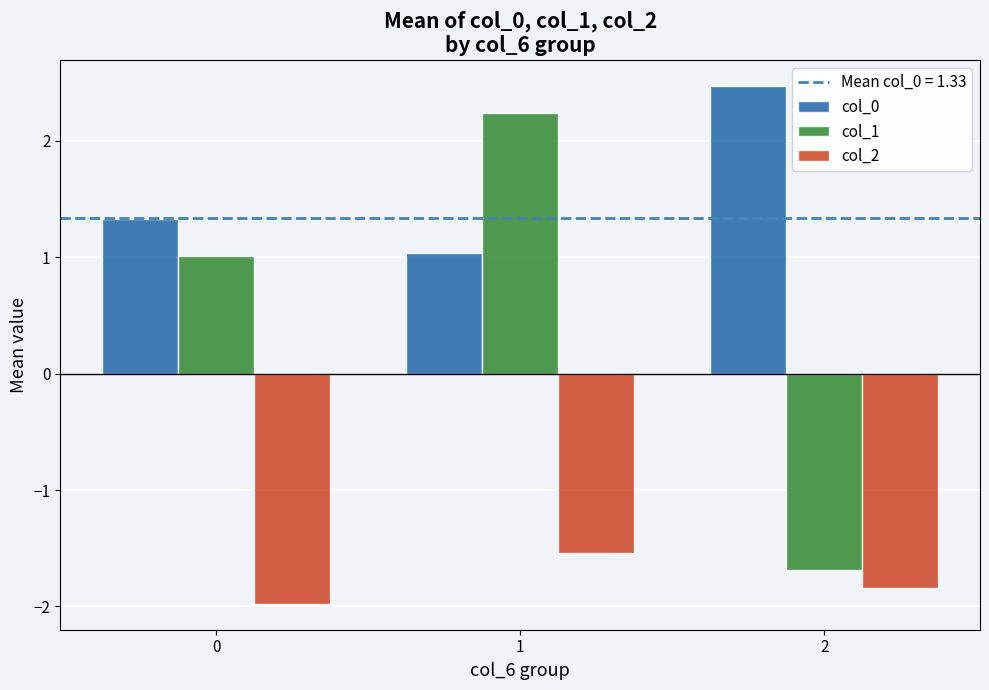

The value of col_2 at 1 is -1.5. True or false?

True